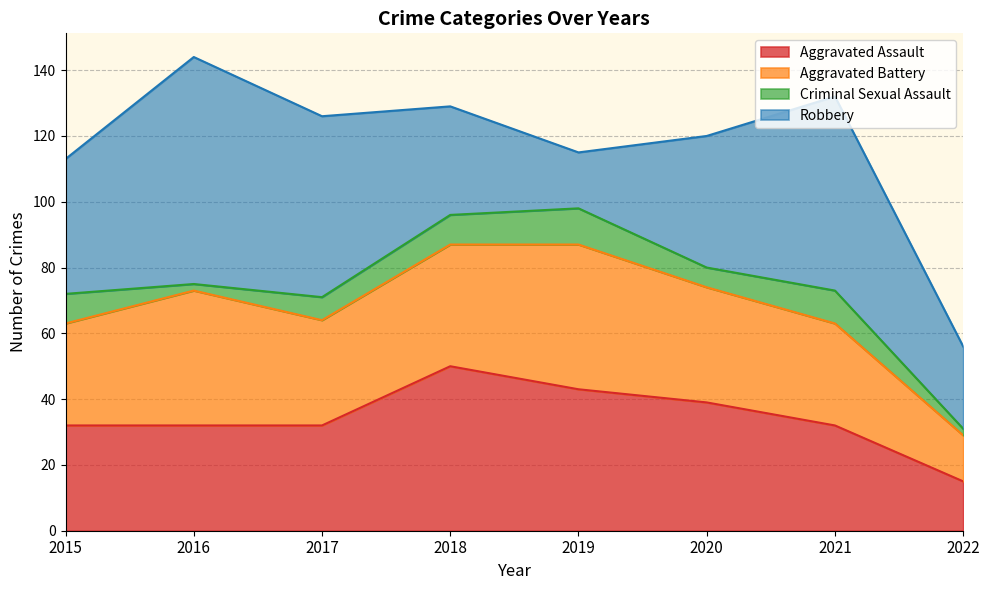

What is the total value across all series at 2016?

144